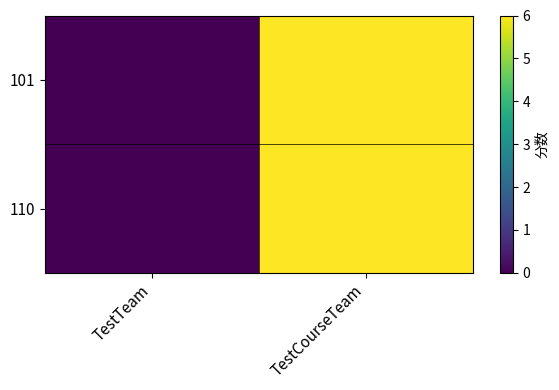

List the series in order of their peak value, highest first.

101, 110